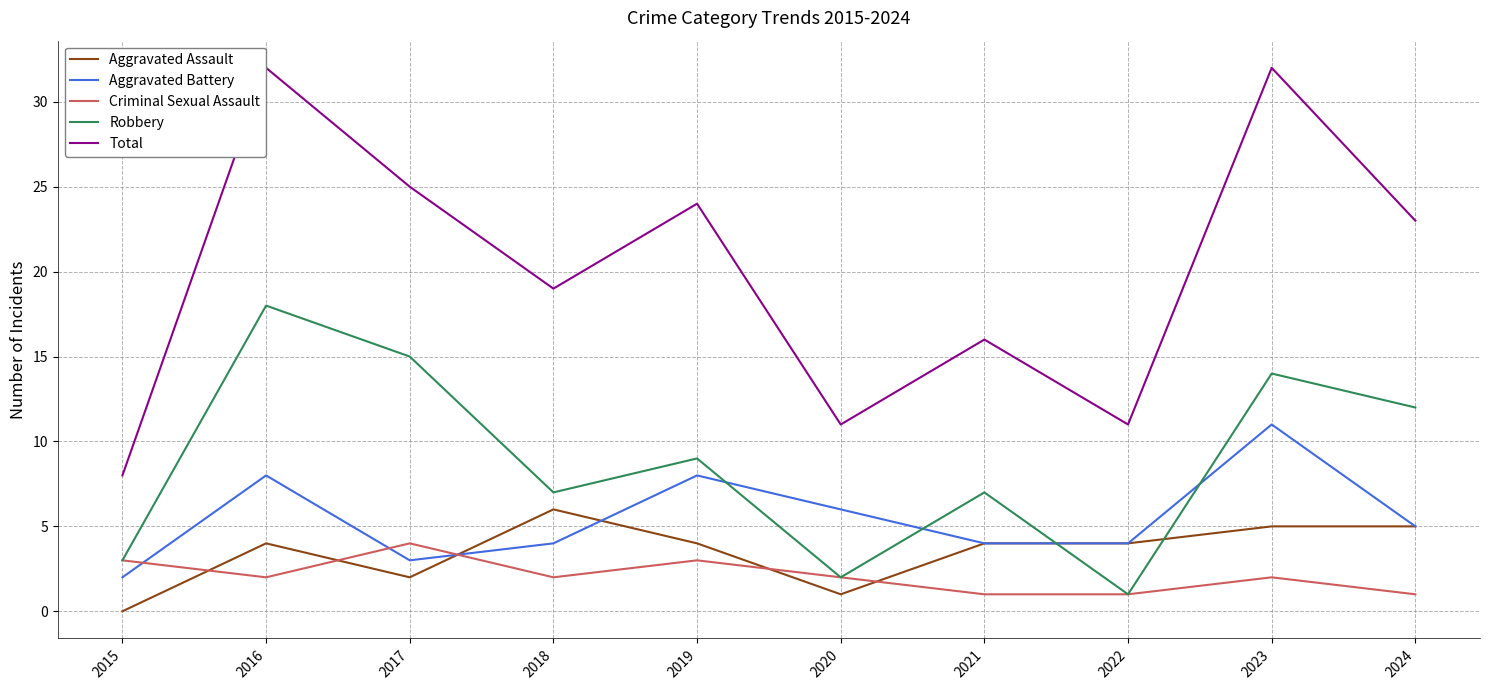

Where is the first local minimum for Aggravated Battery?

2017